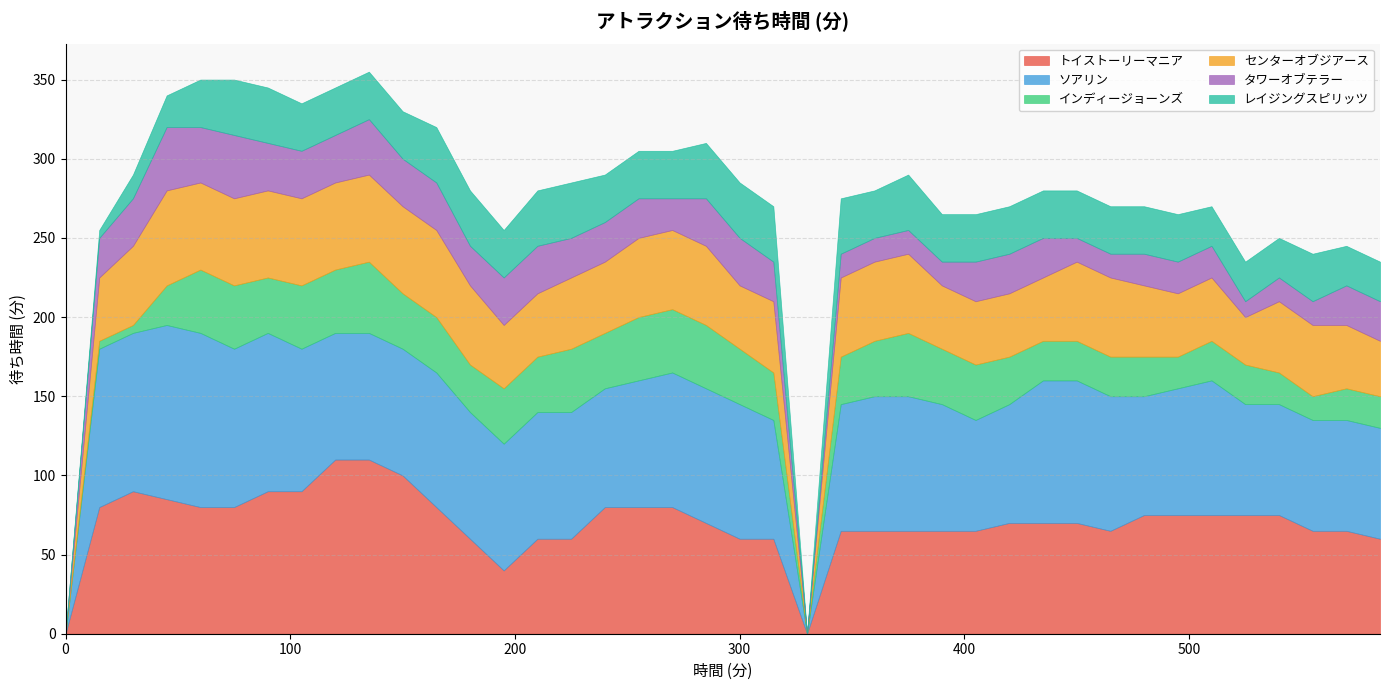

What is the difference between the maximum and second lowest values in the レイジングスピリッツ series?

35